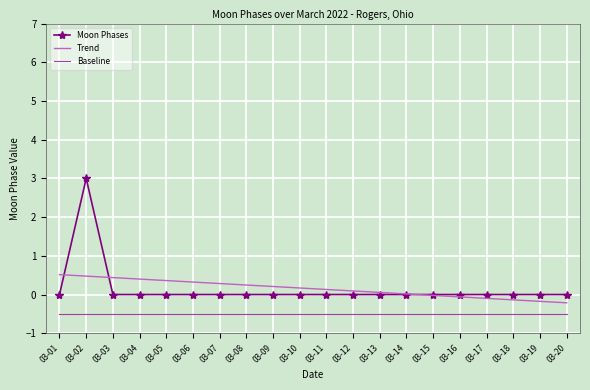

True or false: Trend and Moon Phases intersect in this chart.

True